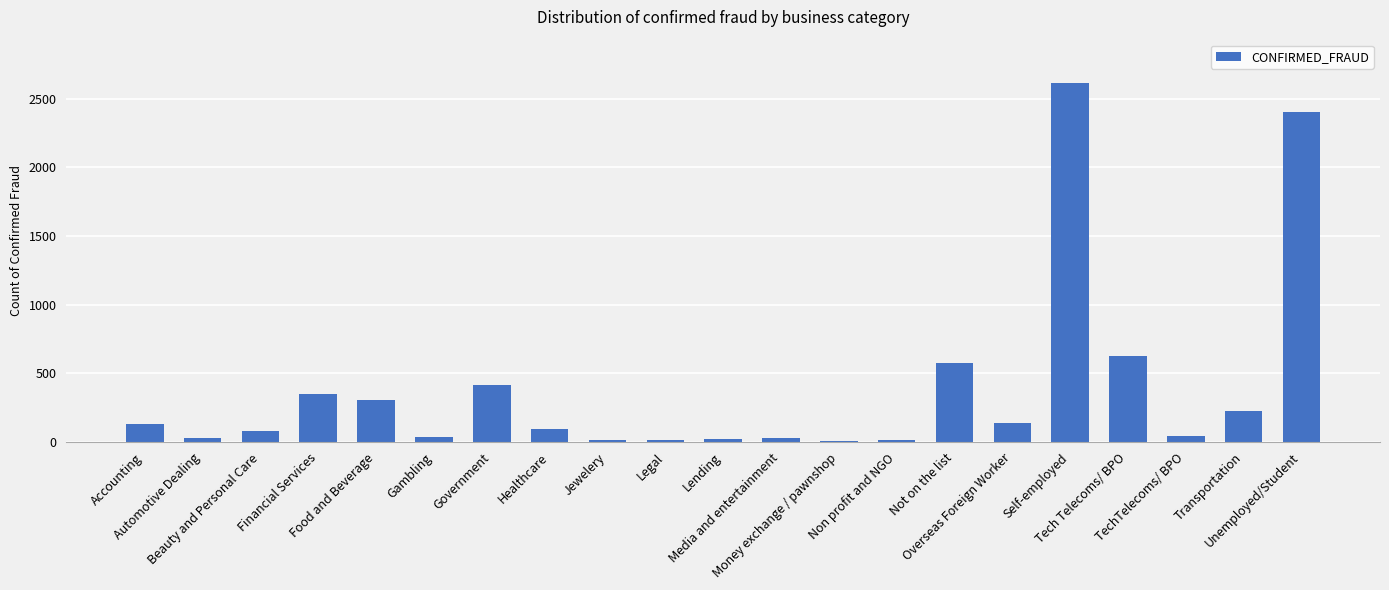

What is the average value?

390